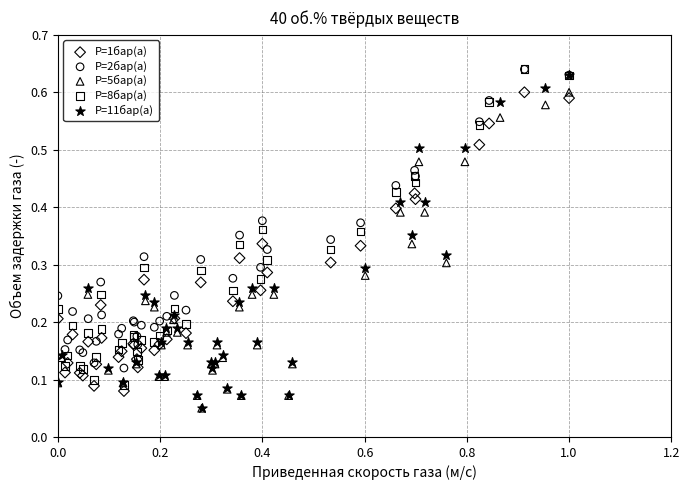

What are all the series names shown in the legend?

P=1бар(а), P=2бар(а), P=5бар(а), P=8бар(а), P=11бар(а)